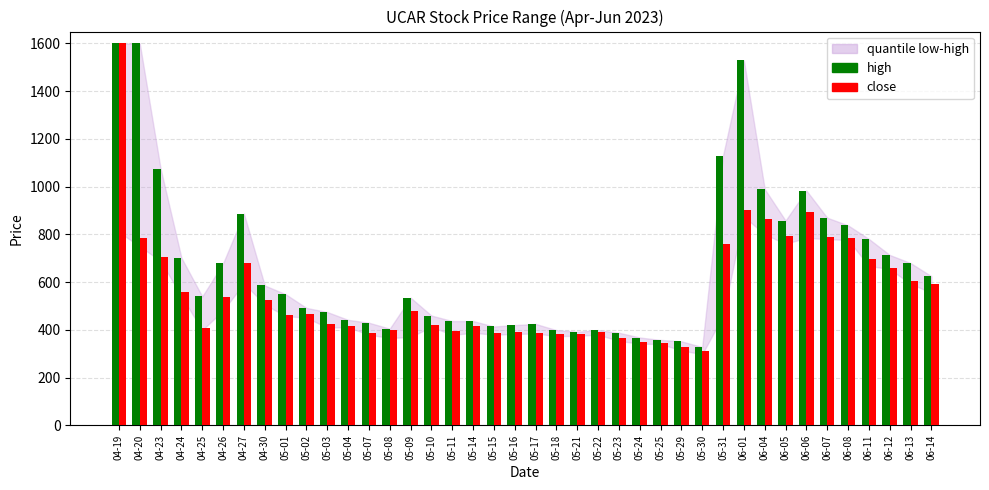

Which series has the widest spread of values?

close